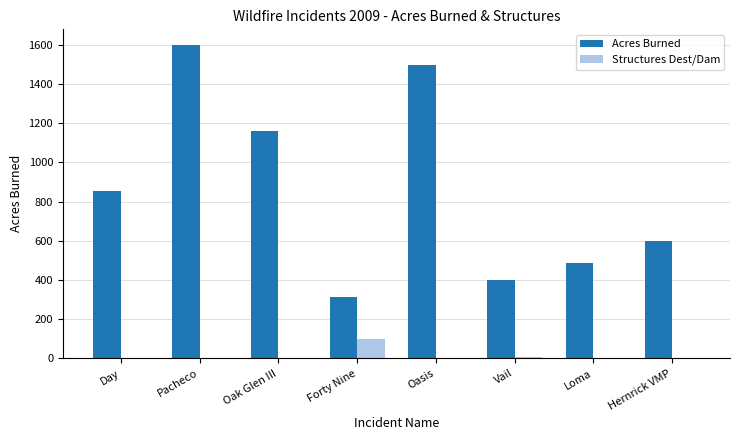

What is the maximum value for Structures Dest/Dam?

97